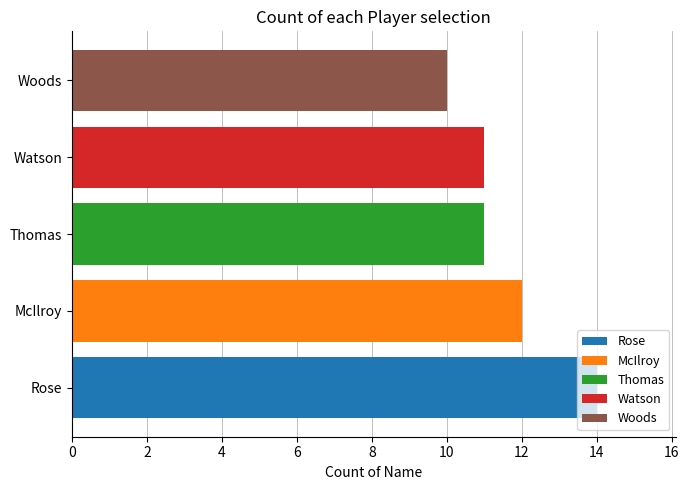

List the labels in order of Rose value, smallest first.

Thomas